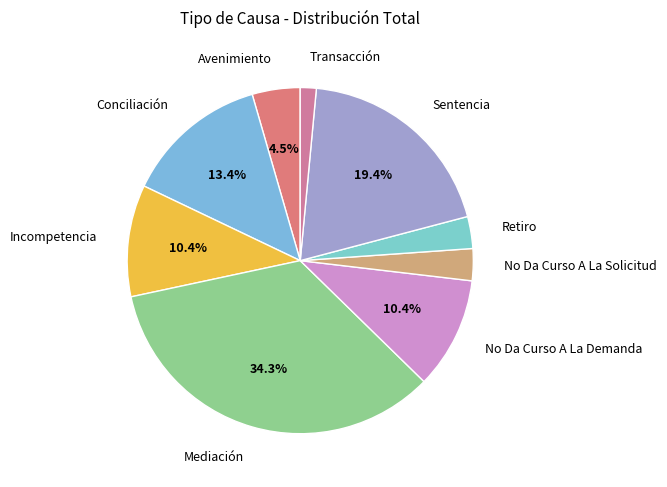

Is Incompetencia the majority of the pie?

No